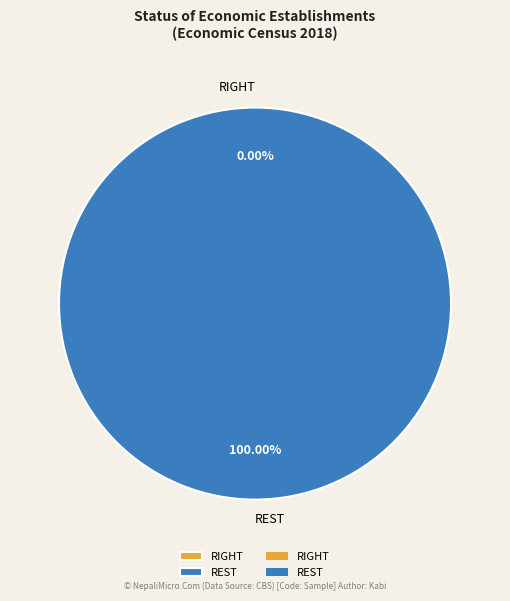

The REST slice represents 100% of the pie. True or false?

True